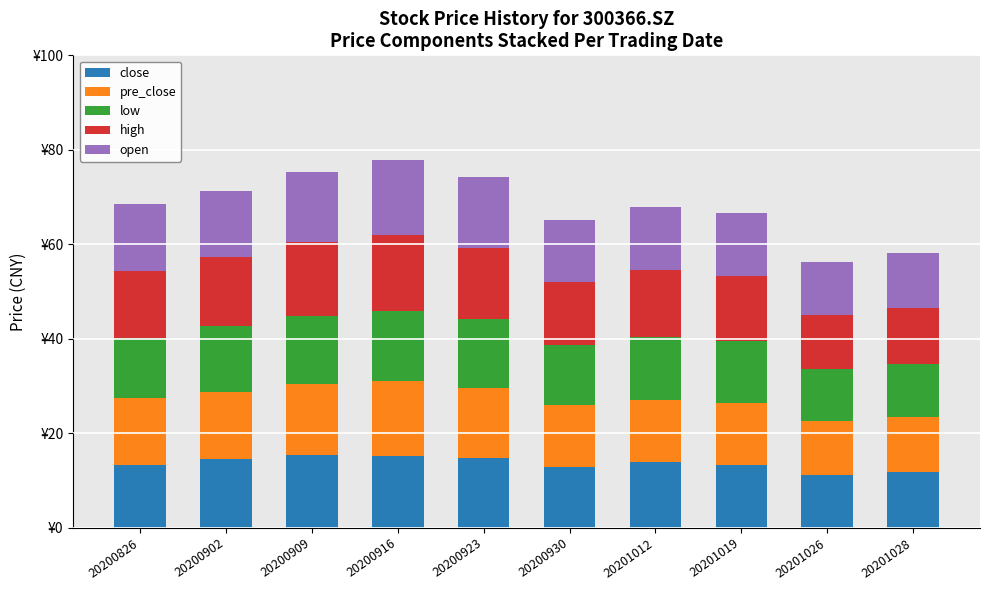

Does the chart contain stacked bars?

Yes